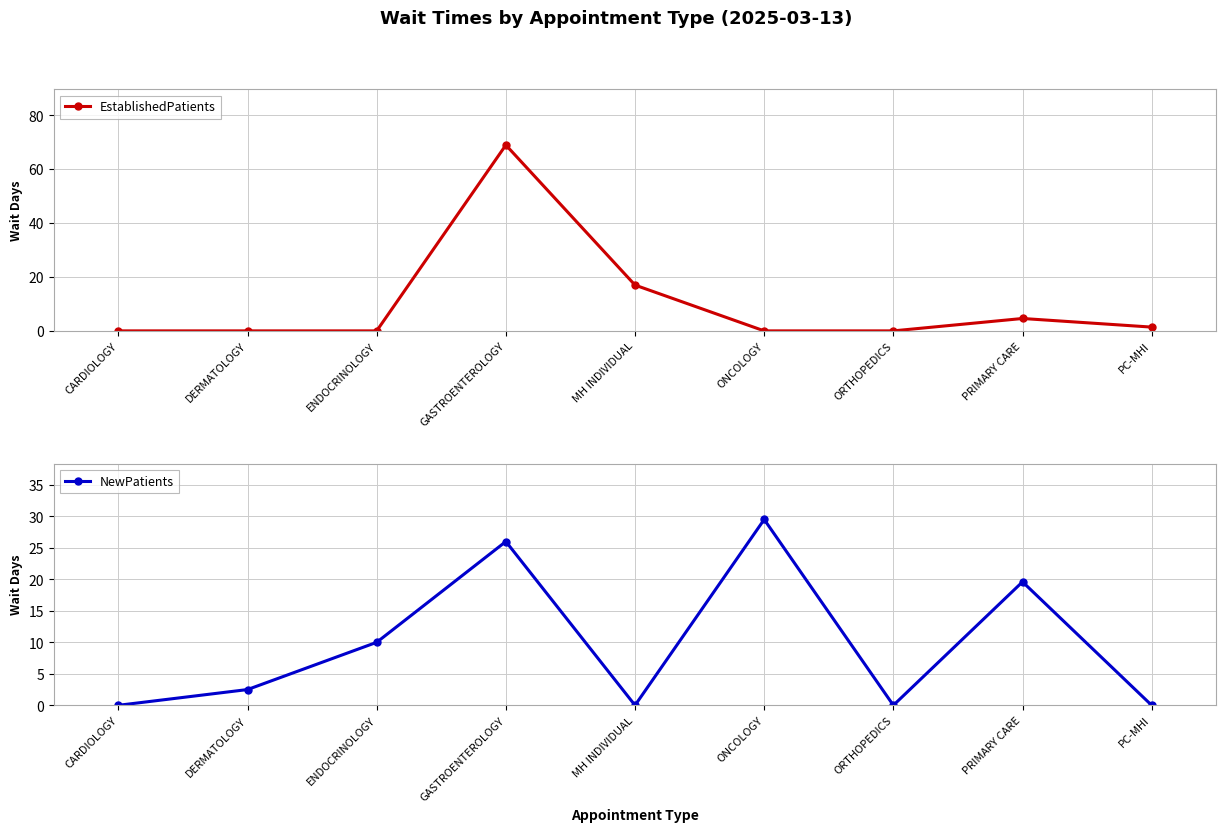

Reading left to right, extract all data points from this chart.

EstablishedPatients: 0.0	0.0	0.0	69.0	17.0	0.0	0.0	4.6	1.4
NewPatients: 0.0	2.5	10.0	26.0	0.0	29.5	0.0	19.6	0.0